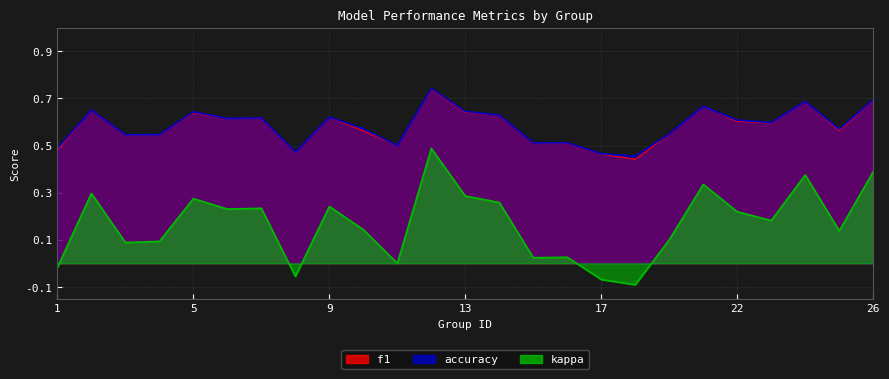

Is it true that accuracy equals 0.6 at 23?

True